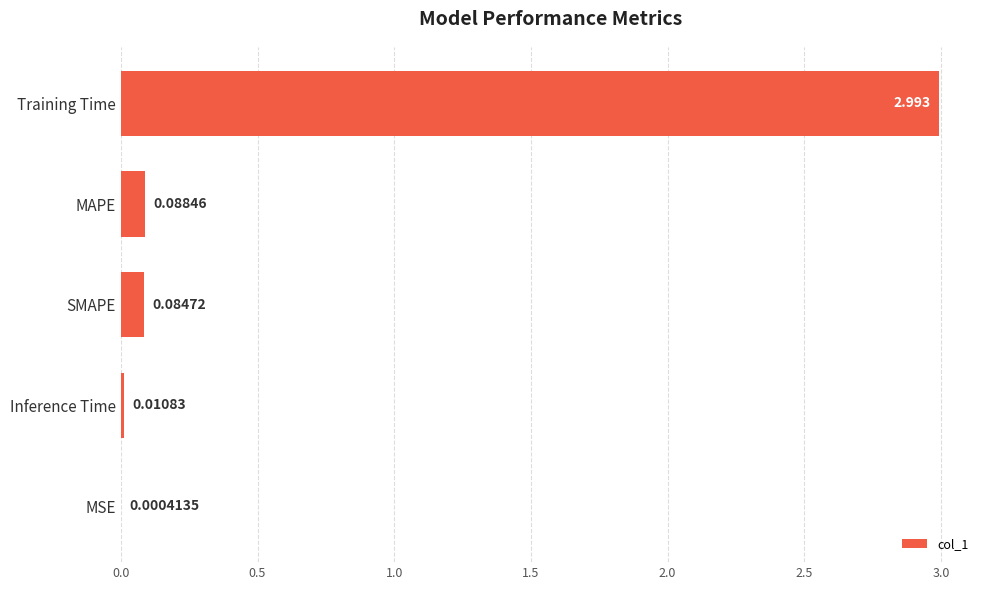

Which label corresponds to the largest value in the chart?

Training Time